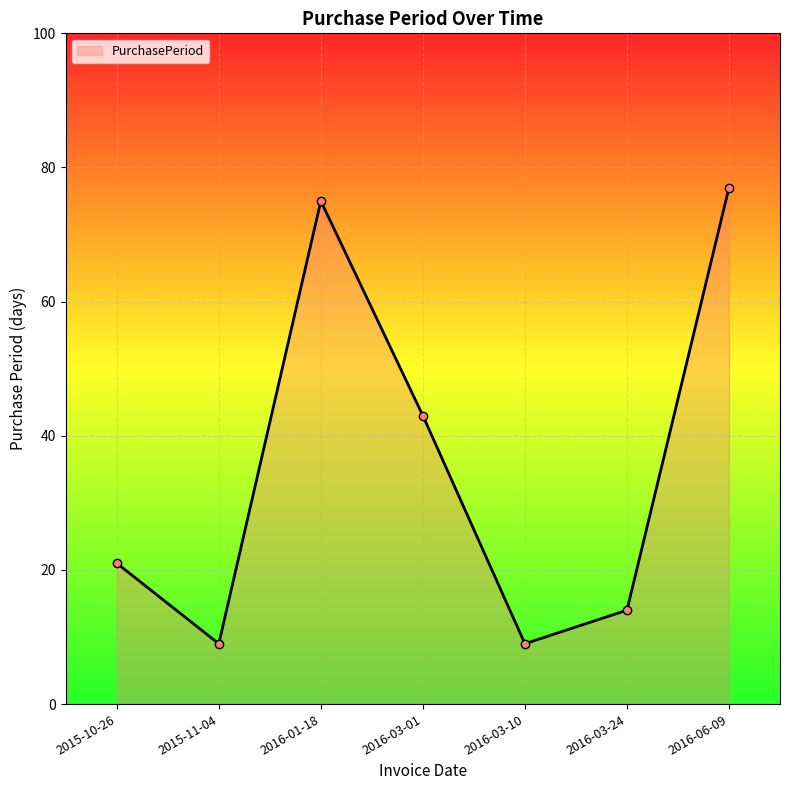

How many lines are shown in the chart?

1